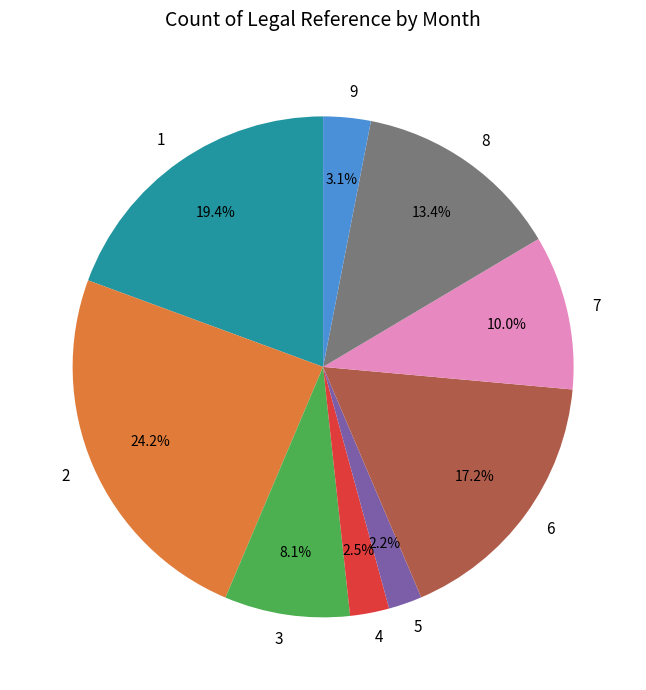

What percentage is NOT represented by 8?

86.6%